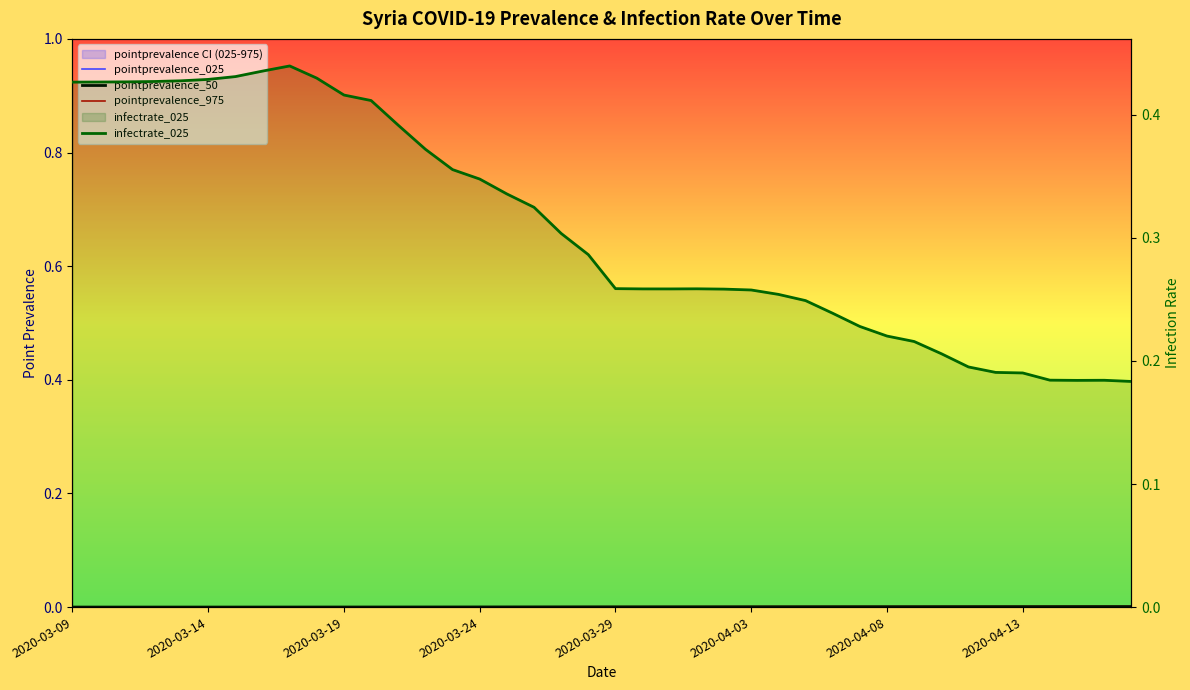

Reading right to left, extract all data points from this chart.

pointprevalence_025: 0.0	0.0	0.0	0.0	0.0	0.0	0.0	0.0	0.0	0.0	0.0	0.0	0.0	0.0	0.0	0.0	0.0	0.0	0.0	0.0	0.0	0.0	0.0	0.0	0.0	0.0	0.0	0.0	0.0	0.0	0.0	0.0	0.0	0.0	0.0	0.0	0.0	0.0	0.0	0.0
pointprevalence_50: 0.0	0.0	0.0	0.0	0.0	0.0	0.0	0.0	0.0	0.0	0.0	0.0	0.0	0.0	0.0	0.0	0.0	0.0	0.0	0.0	0.0	0.0	0.0	0.0	0.0	0.0	0.0	0.0	0.0	0.0	0.0	0.0	0.0	0.0	0.0	0.0	0.0	0.0	0.0	0.0
pointprevalence_975: 0.0	0.0	0.0	0.0	0.0	0.0	0.0	0.0	0.0	0.0	0.0	0.0	0.0	0.0	0.0	0.0	0.0	0.0	0.0	0.0	0.0	0.0	0.0	0.0	0.0	0.0	0.0	0.0	0.0	0.0	0.0	0.0	0.0	0.0	0.0	0.0	0.0	0.0	0.0	0.0
infectrate_025: 0.2	0.2	0.2	0.2	0.2	0.2	0.2	0.2	0.2	0.2	0.2	0.2	0.2	0.3	0.3	0.3	0.3	0.3	0.3	0.3	0.3	0.3	0.3	0.3	0.3	0.4	0.4	0.4	0.4	0.4	0.4	0.4	0.4	0.4	0.4	0.4	0.4	0.4	0.4	0.4